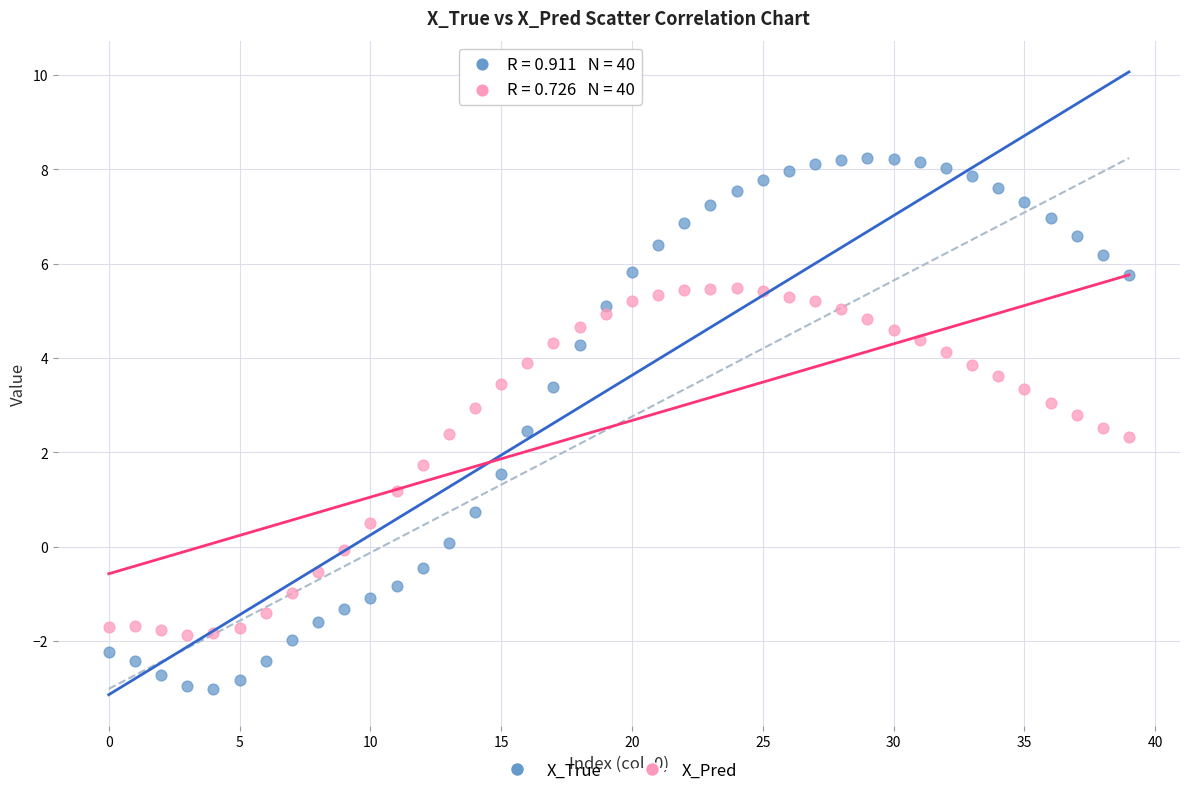

Which series reaches the minimum Y coordinate?

X_True